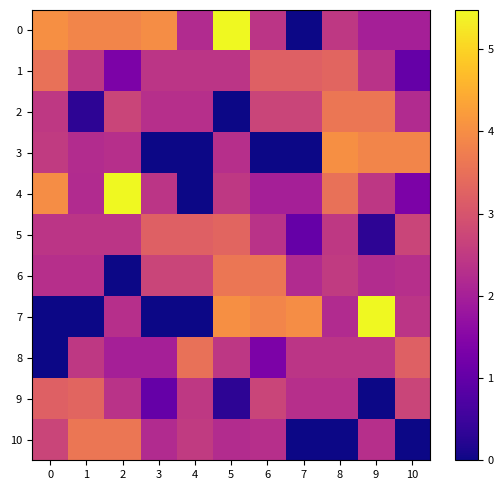

What is the total value across all series at 1?

25.2